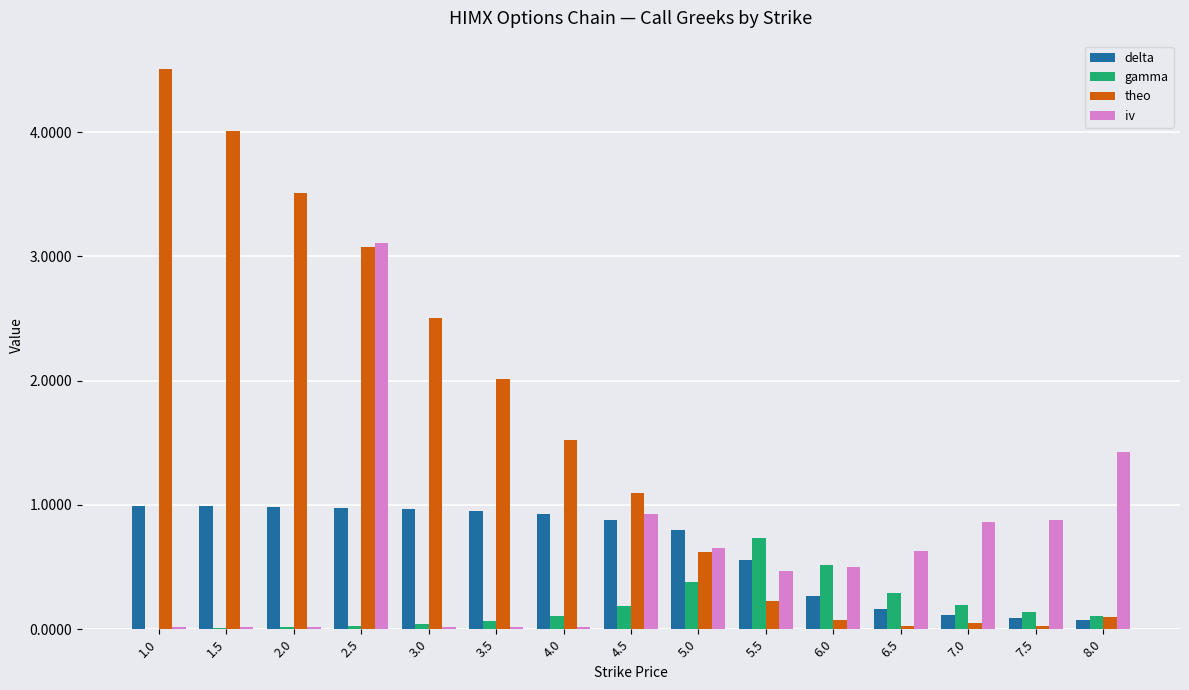

What is the sum of all gamma values?

2.8